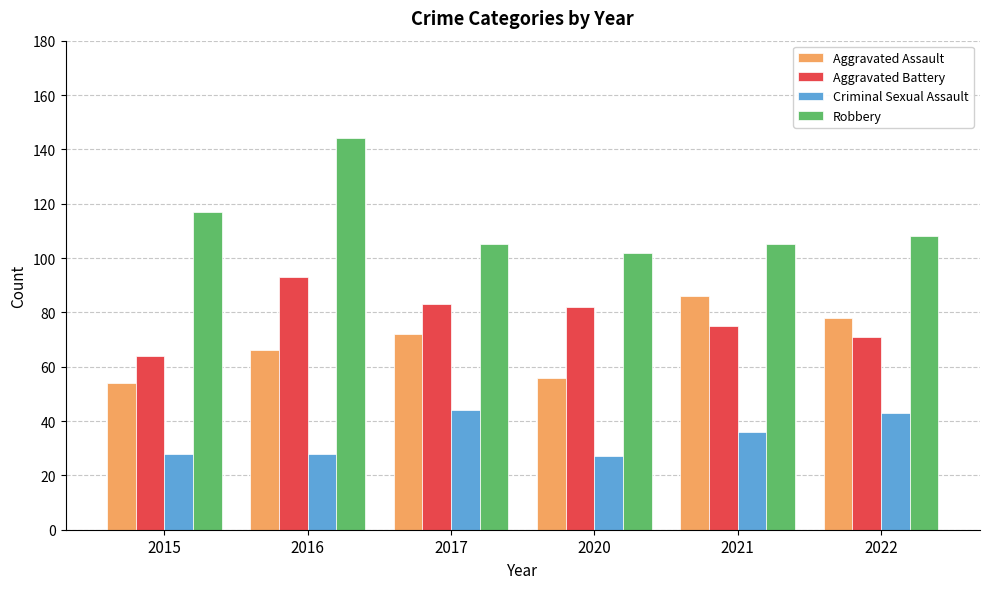

What is the sum of all Aggravated Battery values?

468